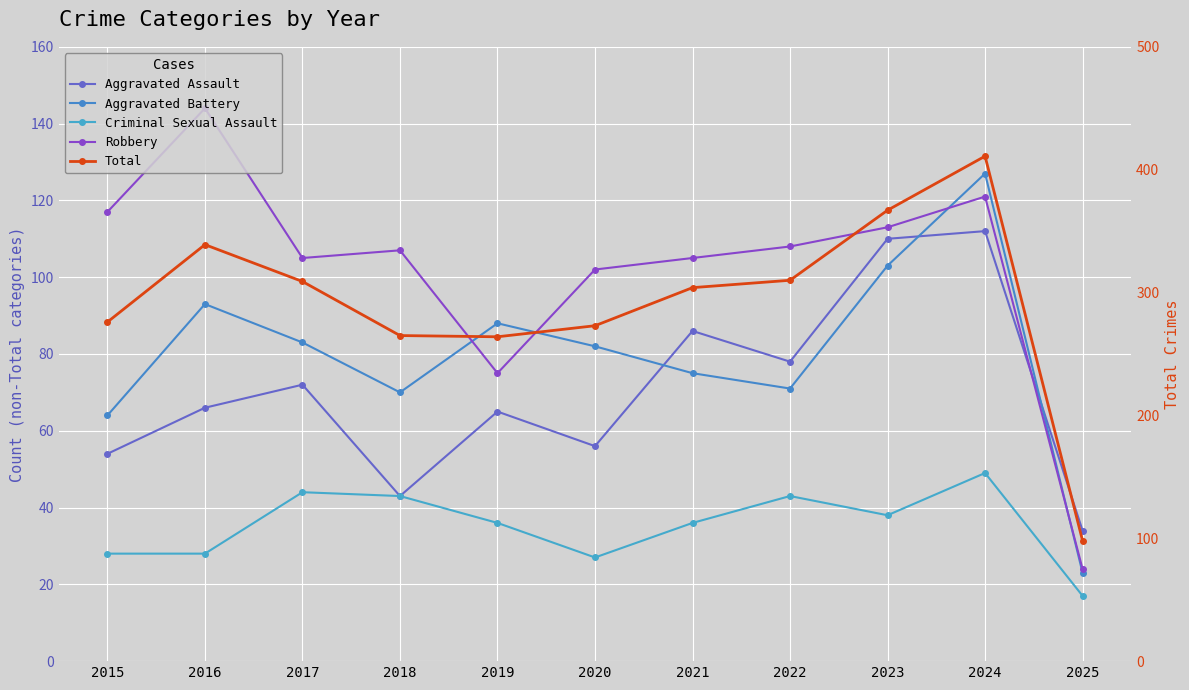

How many data points in Total are above 304?

5